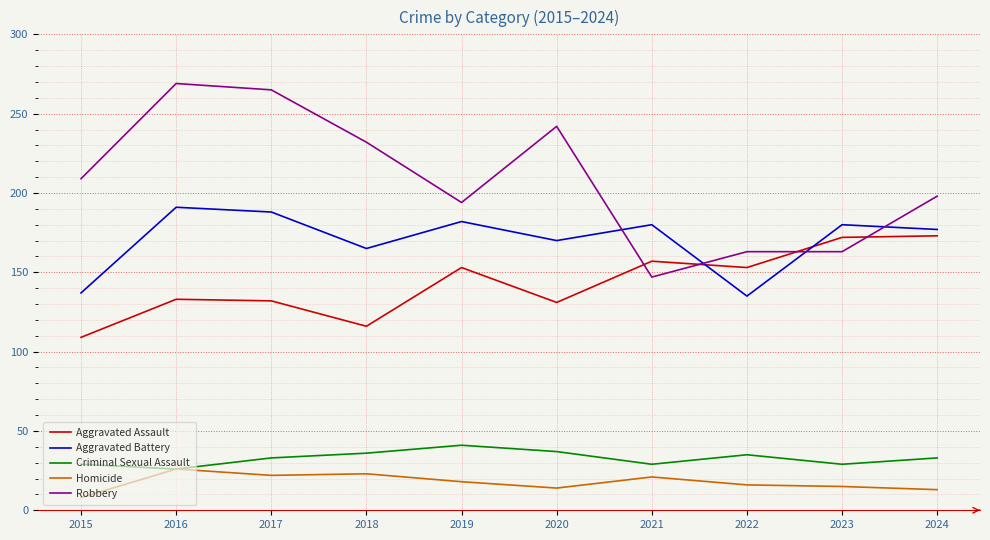

True or false: Aggravated Assault has a value of 201 at 2020.

False